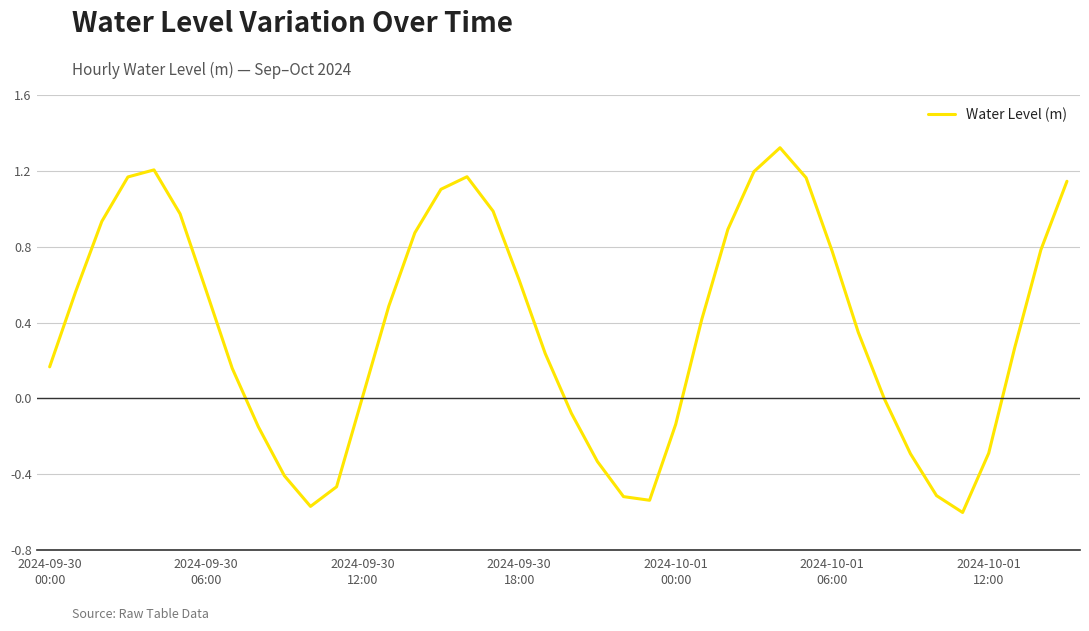

What is the greatest value displayed?

1.3